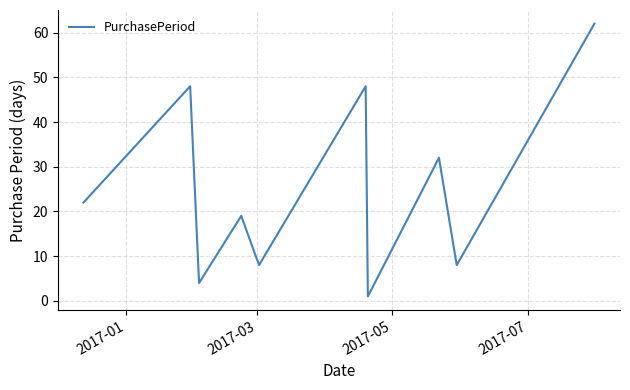

What is the difference between the maximum and minimum values?

61